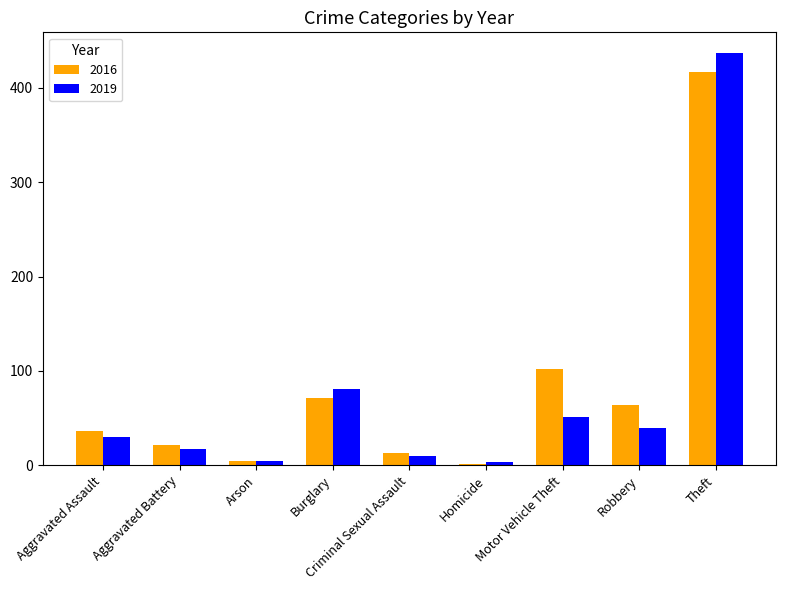

Which series changed the most between Arson and Robbery?

2016